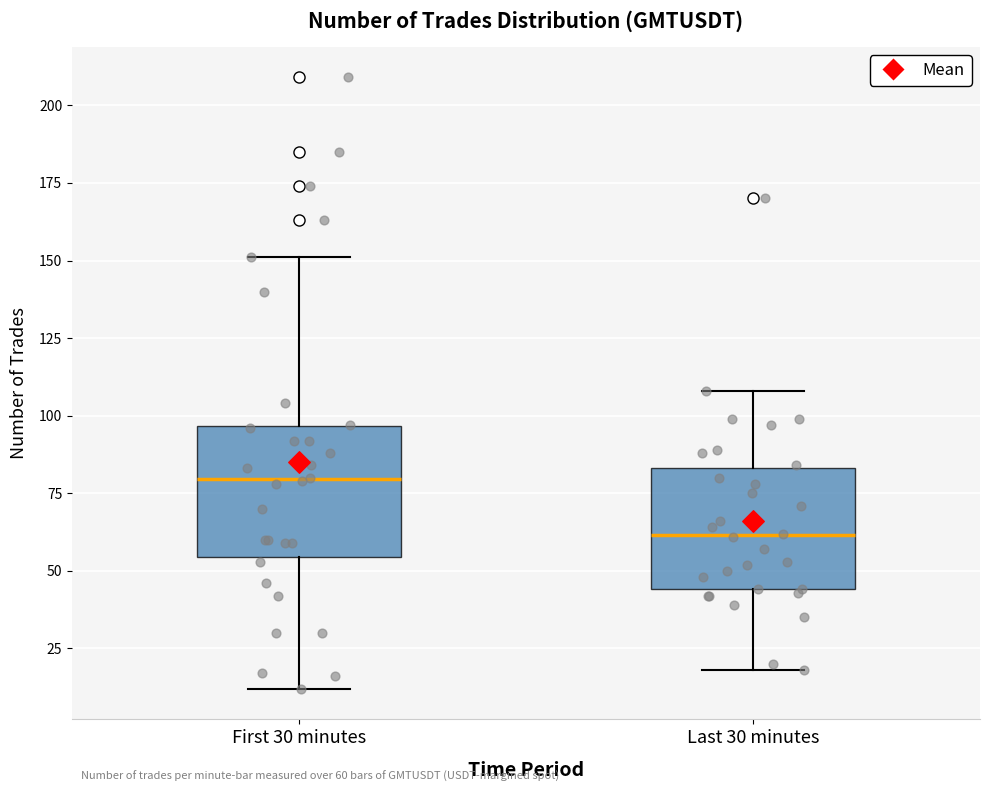

Which box's median line is the highest?

First 30 minutes